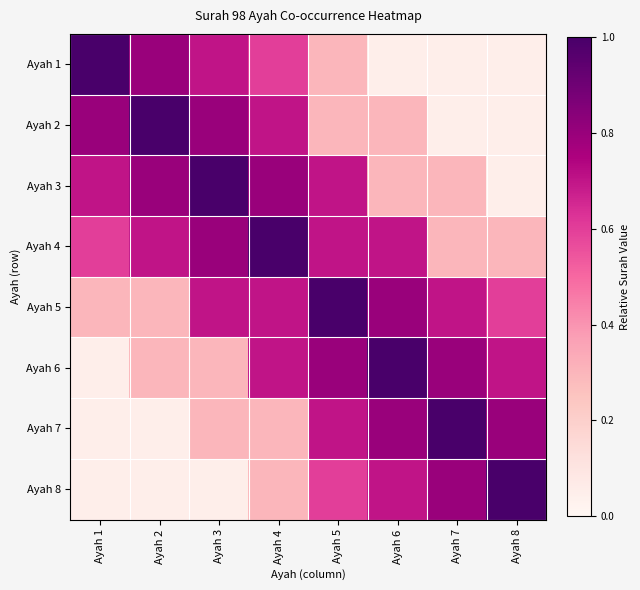

Between Ayah 5 and Ayah 6, which series saw the biggest shift?

Ayah 3